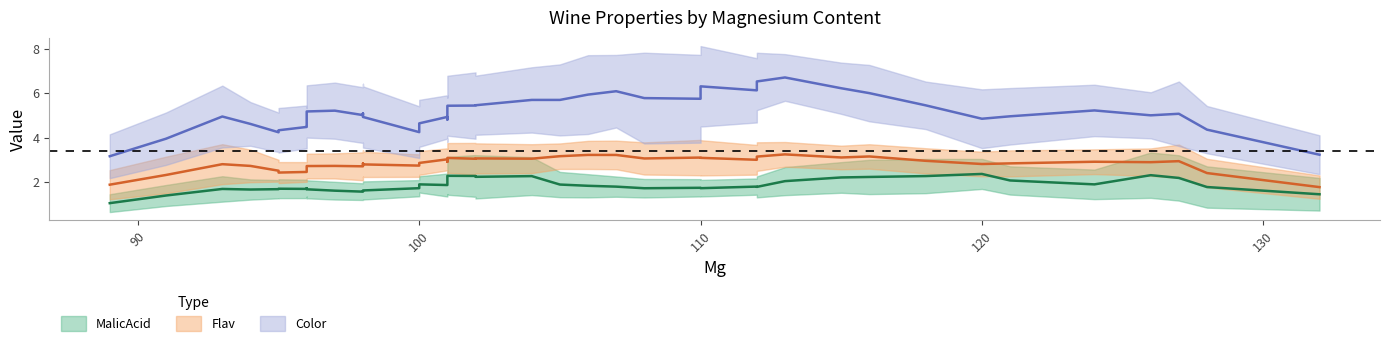

What is the value of the Color point at the 7th from the left?

5.2